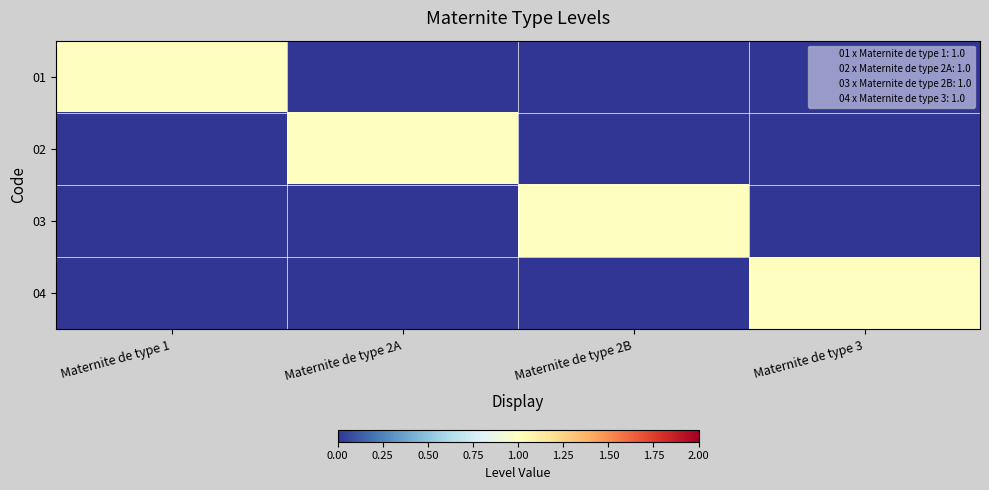

Which series has the largest range (max minus min)?

01